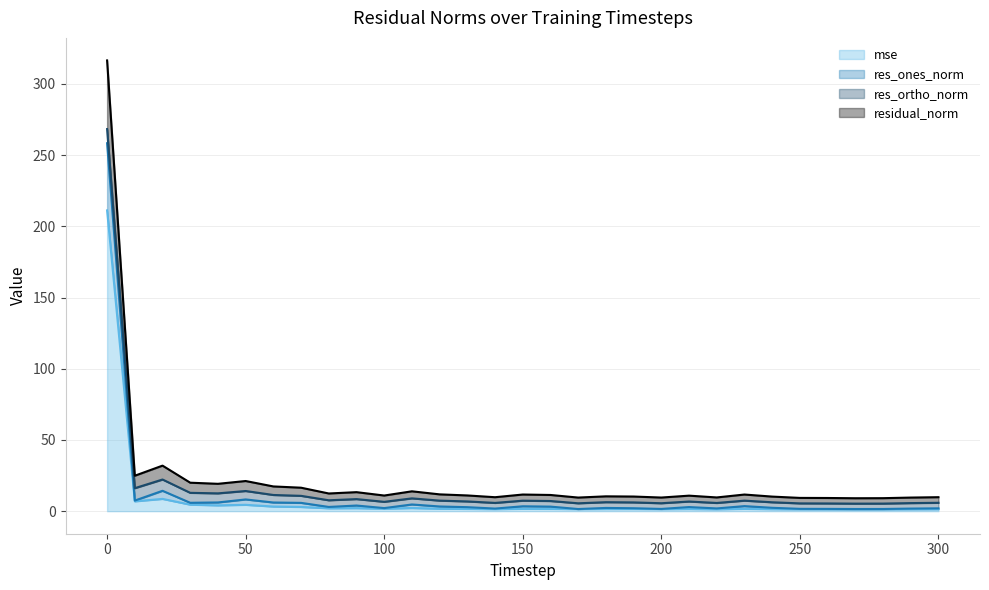

What is the maximum value for mse?

211.2